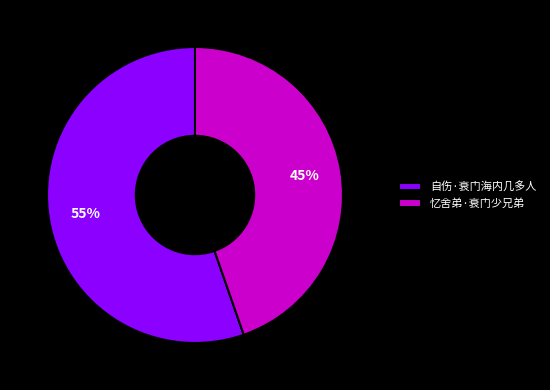

Between 自伤·衰门海内几多人 and 忆舍弟·衰门少兄弟, which is larger?

自伤·衰门海内几多人